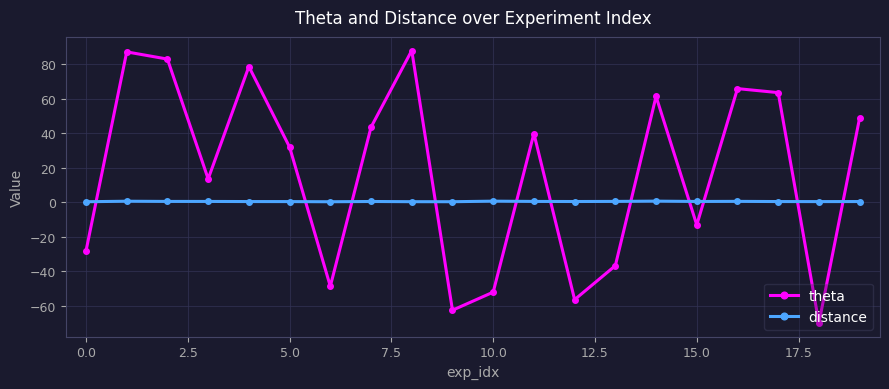

Which series has the largest range (max minus min)?

theta